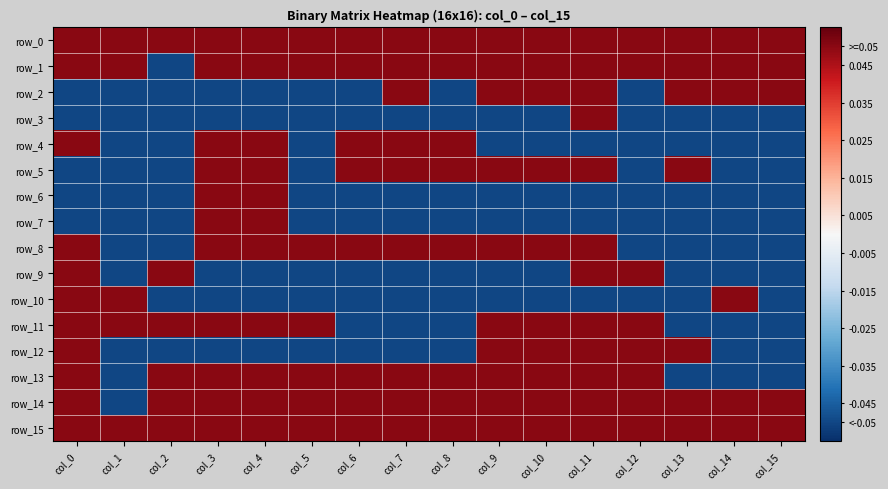

True or false: row_10 has a value of 0.0 at col_0.

False